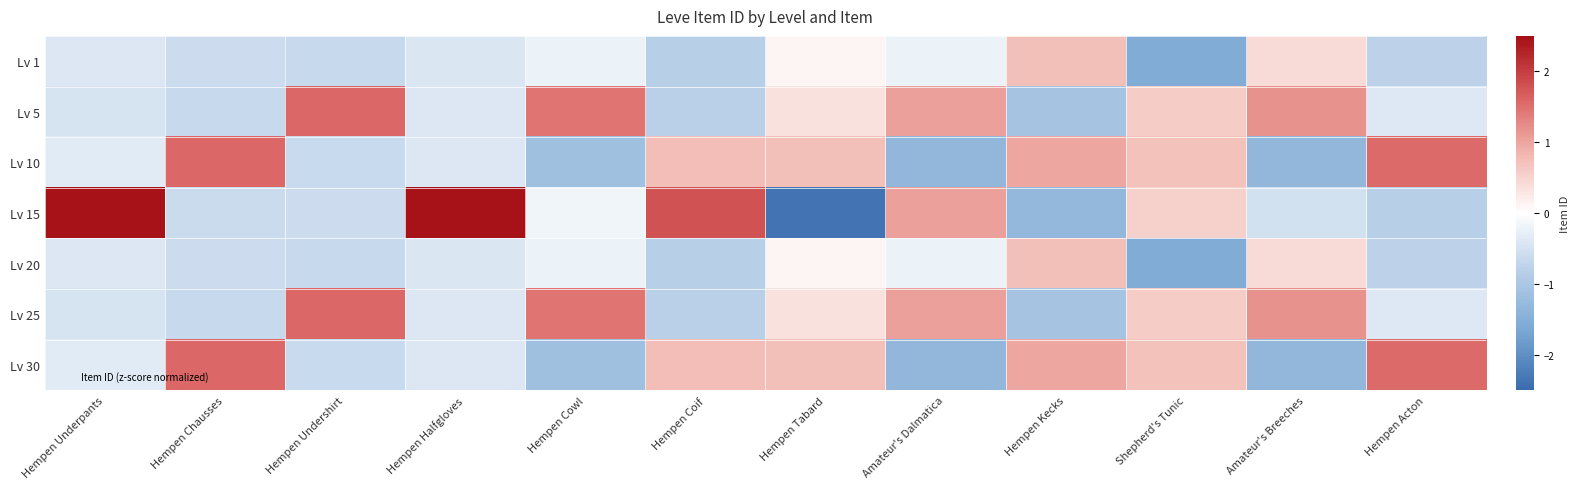

Reading left to right, what are all the values shown in this chart?

Lv 1: Hempen Underpants=-0.4	Hempen Chausses=-0.6	Hempen Undershirt=-0.6	Hempen Halfgloves=-0.4	Hempen Cowl=-0.2	Hempen Coif=-0.8	Hempen Tabard=0.1	Amateur's Dalmatica=-0.2	Hempen Kecks=0.7	Shepherd's Tunic=-1.6	Amateur's Breeches=0.4	Hempen Acton=-0.8
Lv 5: Hempen Underpants=-0.5	Hempen Chausses=-0.7	Hempen Undershirt=1.6	Hempen Halfgloves=-0.4	Hempen Cowl=1.5	Hempen Coif=-0.8	Hempen Tabard=0.3	Amateur's Dalmatica=1.0	Hempen Kecks=-1.1	Shepherd's Tunic=0.6	Amateur's Breeches=1.2	Hempen Acton=-0.4
Lv 10: Hempen Underpants=-0.3	Hempen Chausses=1.6	Hempen Undershirt=-0.6	Hempen Halfgloves=-0.4	Hempen Cowl=-1.1	Hempen Coif=0.7	Hempen Tabard=0.7	Amateur's Dalmatica=-1.3	Hempen Kecks=1.0	Shepherd's Tunic=0.7	Amateur's Breeches=-1.3	Hempen Acton=1.6
Lv 15: Hempen Underpants=2.4	Hempen Chausses=-0.6	Hempen Undershirt=-0.6	Hempen Halfgloves=2.4	Hempen Cowl=-0.2	Hempen Coif=1.8	Hempen Tabard=-2.4	Amateur's Dalmatica=1.0	Hempen Kecks=-1.3	Shepherd's Tunic=0.5	Amateur's Breeches=-0.5	Hempen Acton=-0.8
Lv 20: Hempen Underpants=-0.4	Hempen Chausses=-0.6	Hempen Undershirt=-0.6	Hempen Halfgloves=-0.4	Hempen Cowl=-0.2	Hempen Coif=-0.8	Hempen Tabard=0.1	Amateur's Dalmatica=-0.2	Hempen Kecks=0.7	Shepherd's Tunic=-1.6	Amateur's Breeches=0.4	Hempen Acton=-0.8
Lv 25: Hempen Underpants=-0.5	Hempen Chausses=-0.7	Hempen Undershirt=1.6	Hempen Halfgloves=-0.4	Hempen Cowl=1.5	Hempen Coif=-0.8	Hempen Tabard=0.3	Amateur's Dalmatica=1.0	Hempen Kecks=-1.1	Shepherd's Tunic=0.6	Amateur's Breeches=1.2	Hempen Acton=-0.4
Lv 30: Hempen Underpants=-0.3	Hempen Chausses=1.6	Hempen Undershirt=-0.6	Hempen Halfgloves=-0.4	Hempen Cowl=-1.1	Hempen Coif=0.7	Hempen Tabard=0.7	Amateur's Dalmatica=-1.3	Hempen Kecks=1.0	Shepherd's Tunic=0.7	Amateur's Breeches=-1.3	Hempen Acton=1.6